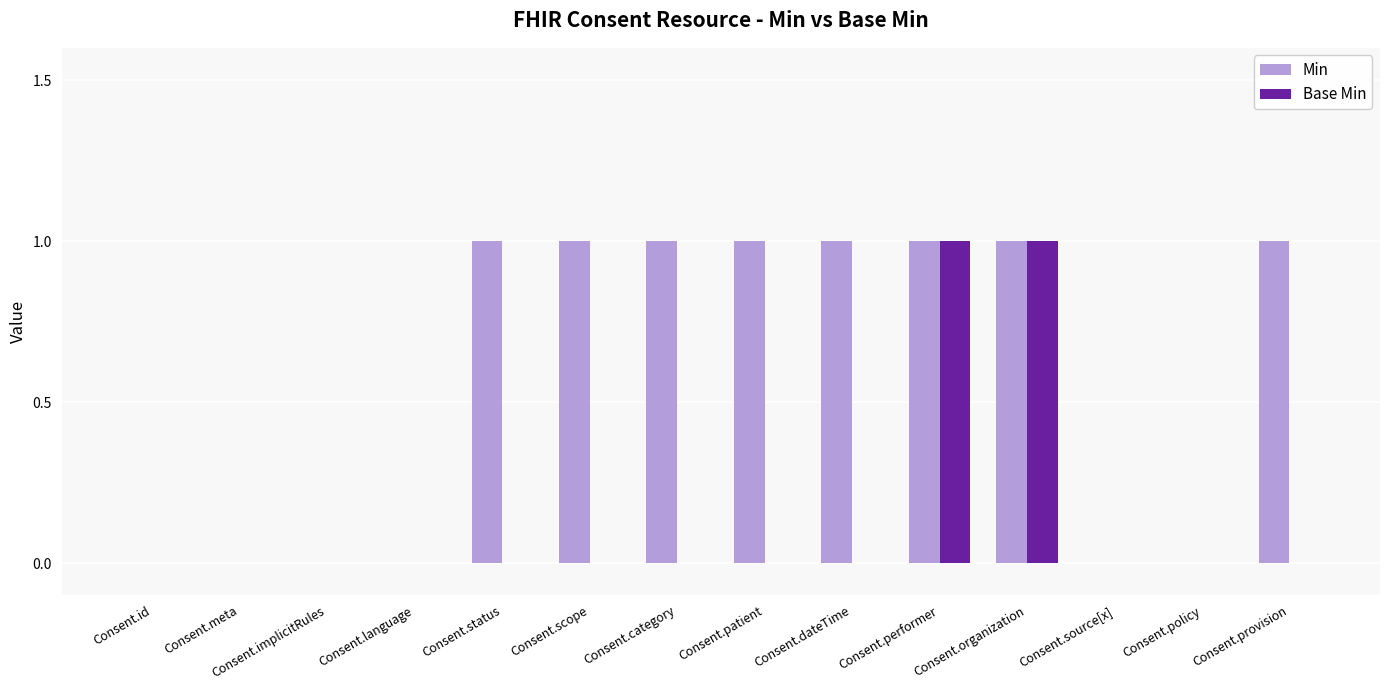

Count the Base Min values in the range 0 to 1.

14